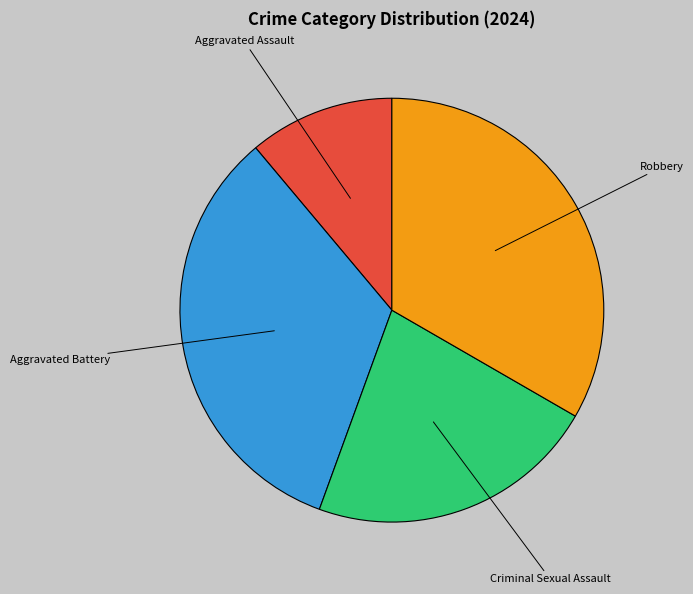

True or false: Aggravated Assault accounts for 1% of the total.

False